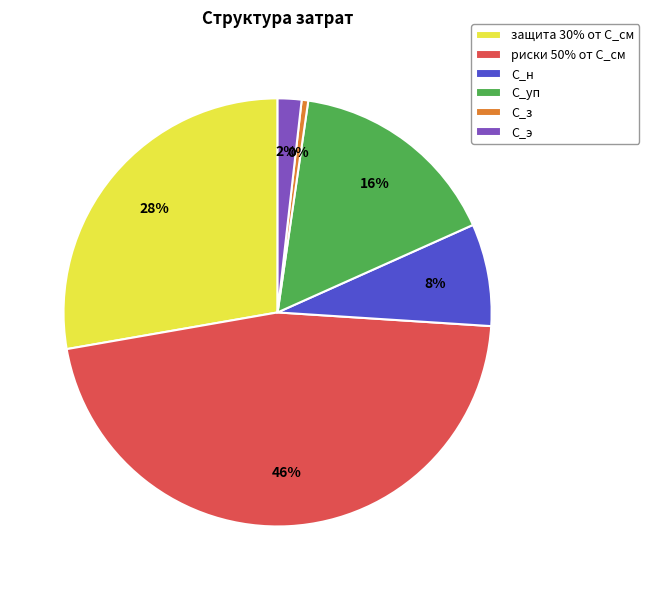

Is it true that С_э is 2% of the pie?

True